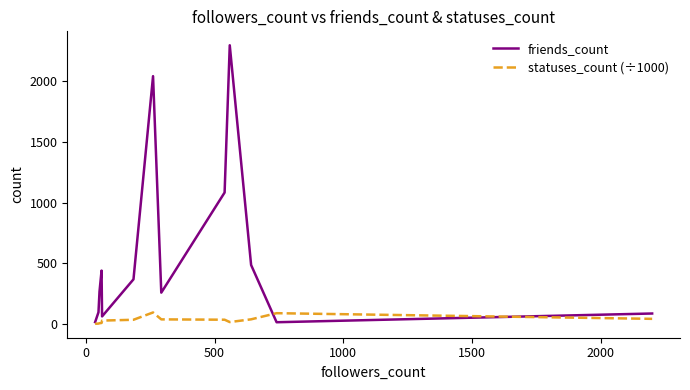

How many values in the statuses_count (÷1000) series exceed 33?

9